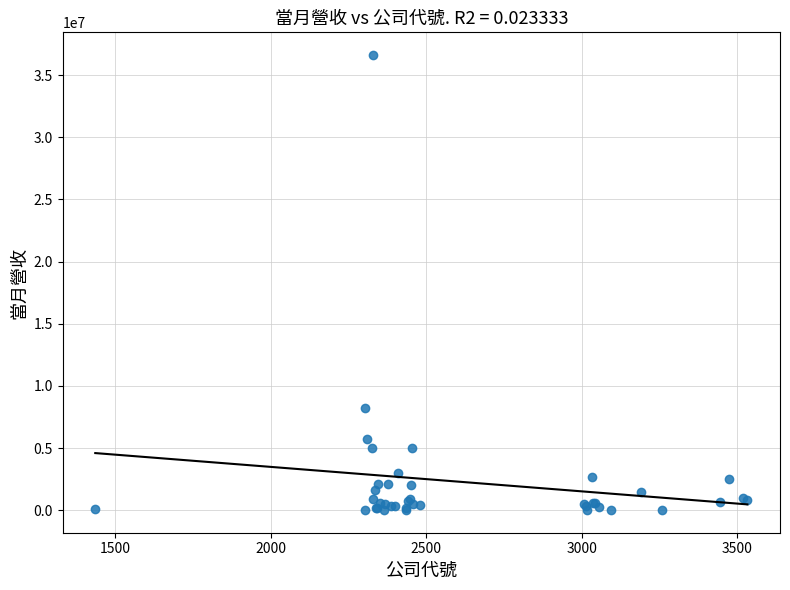

What Y value in the scatter plot is closest to 18317957?

8190818